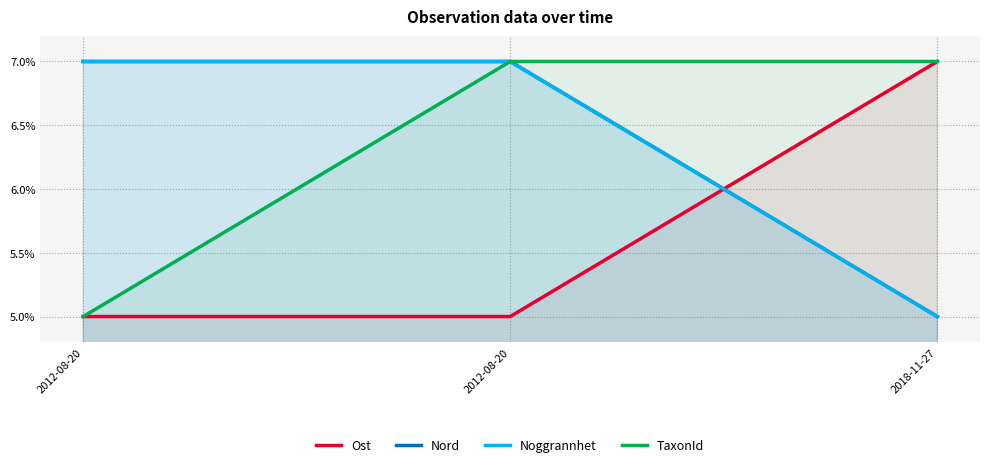

What is the spread (max minus min) of values at 2018-11-27?

2.0